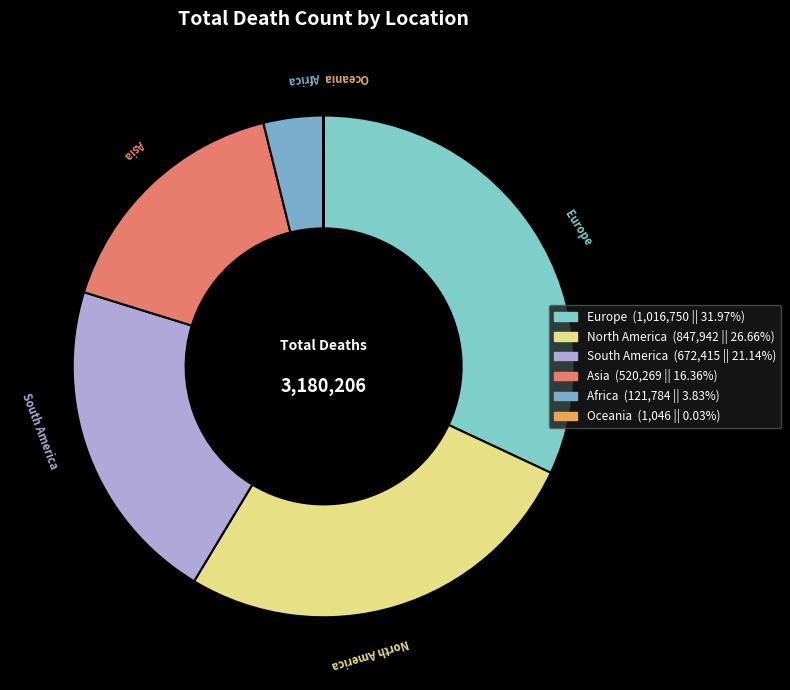

Is it true that North America is 27% of the pie?

True